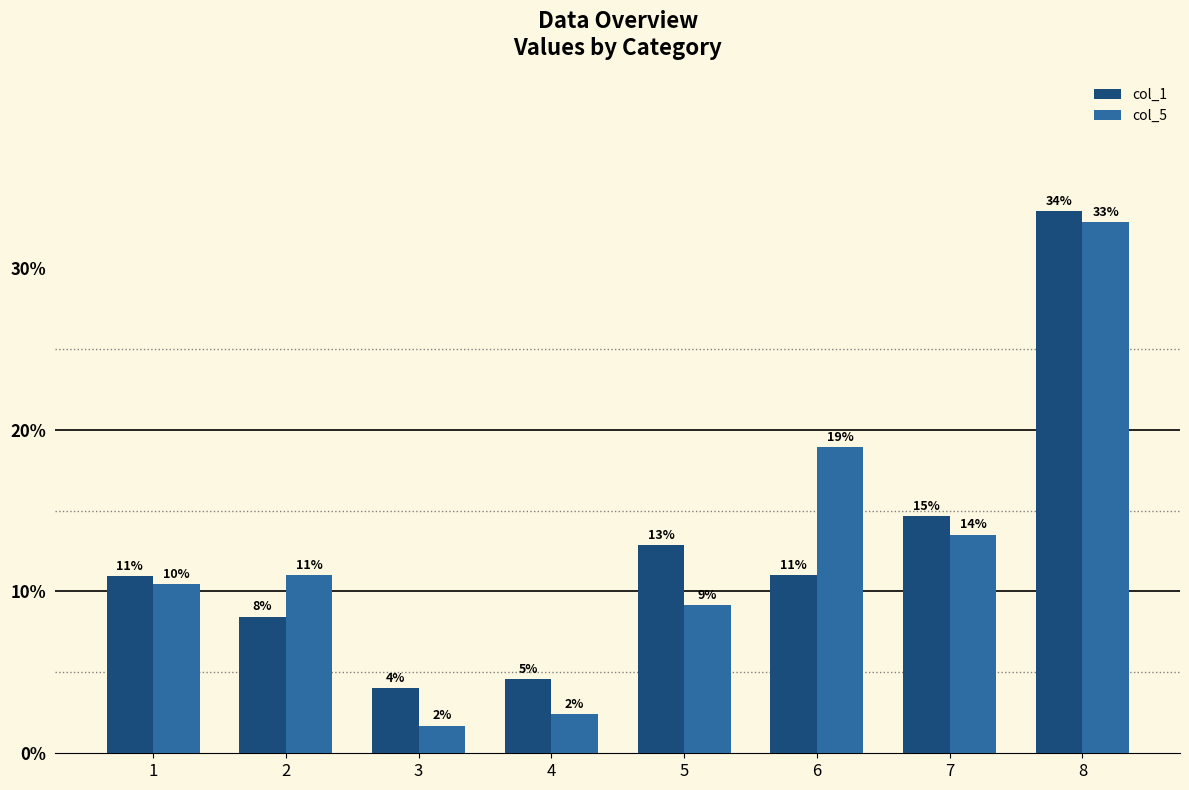

What are all the series names shown in the legend?

col_1, col_5